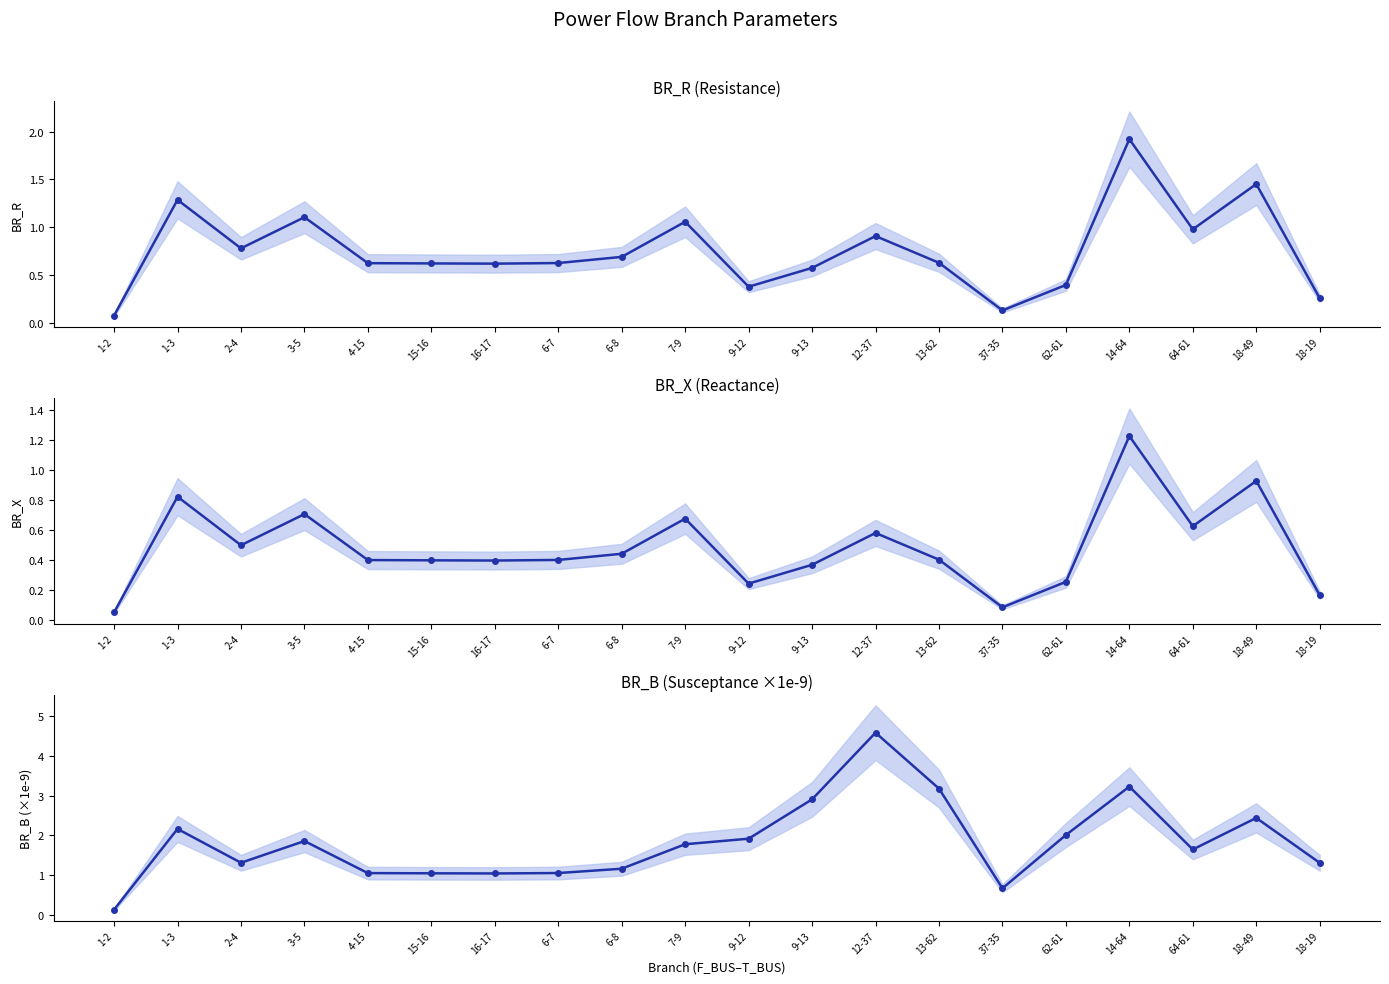

Which category has the highest value across all series?

12-37